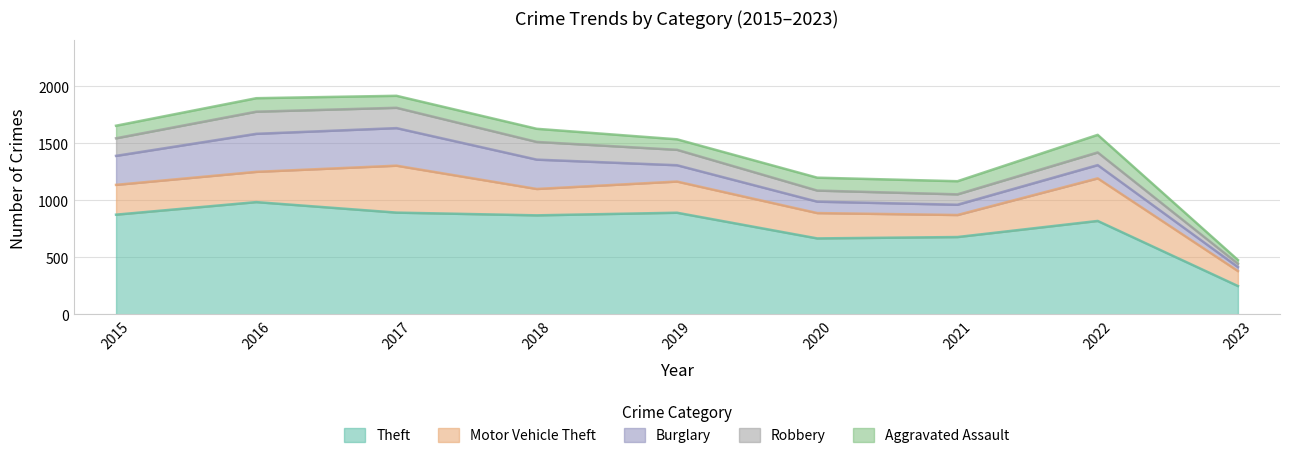

True or false: Burglary and Theft cross at least once.

False